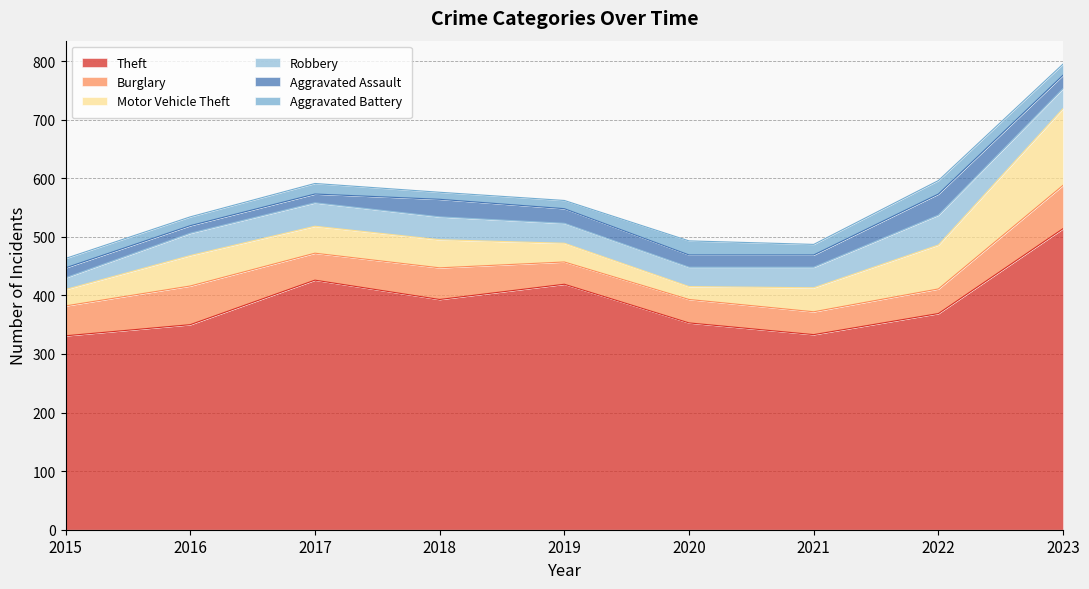

True or false: Motor Vehicle Theft and Aggravated Assault intersect in this chart.

False